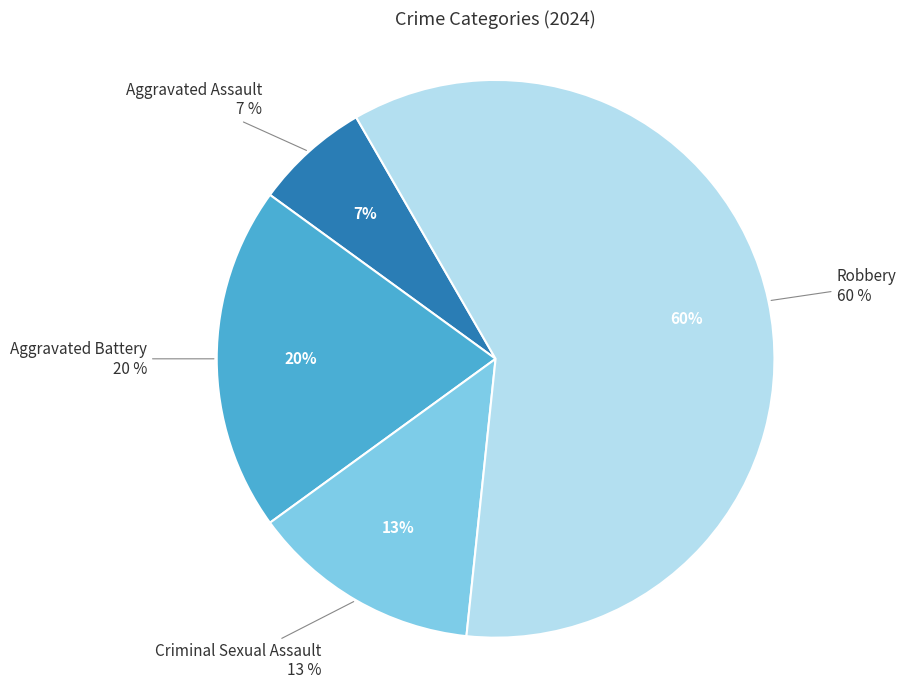

How much of the chart is everything except Criminal Sexual Assault?

86.7%